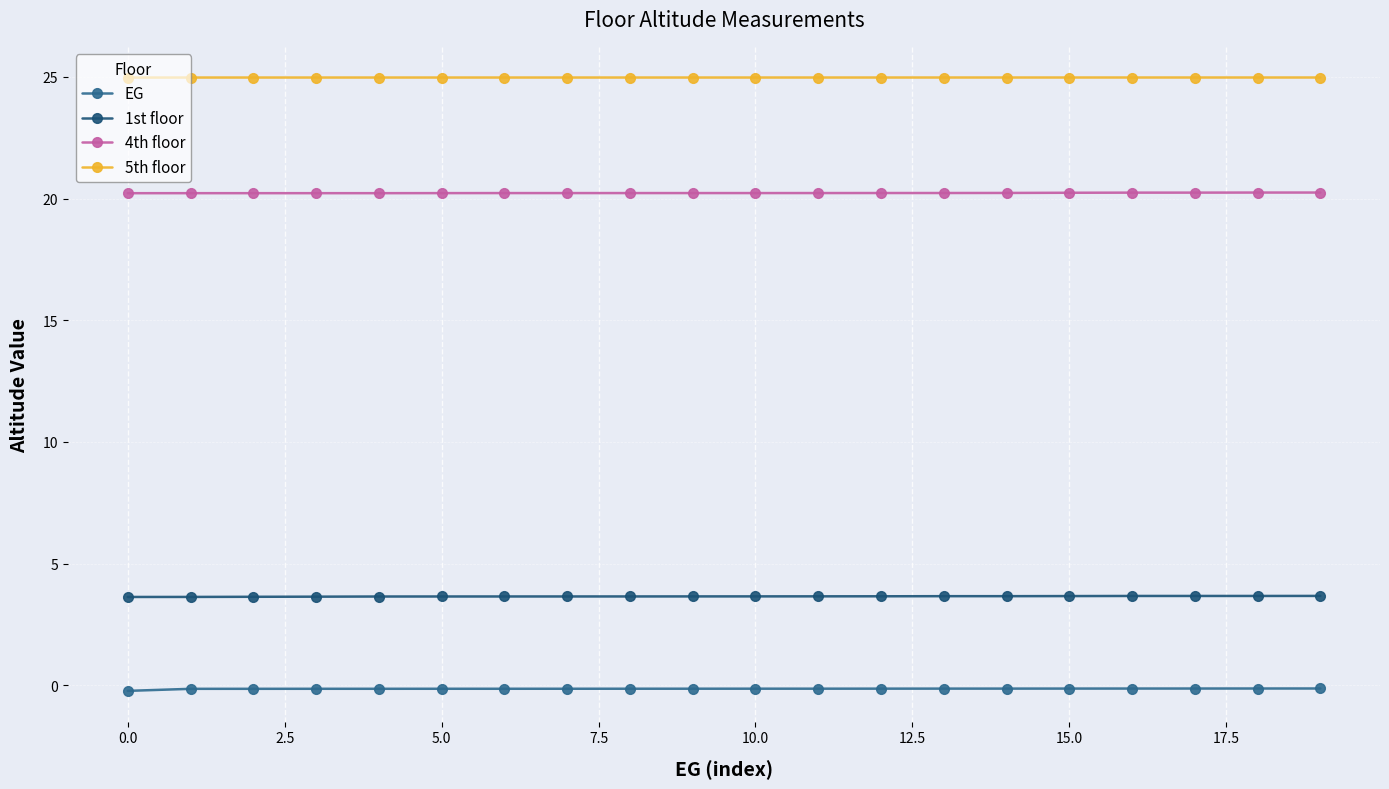

List the series in order of their overall mean, highest first.

5th floor, 4th floor, 1st floor, EG